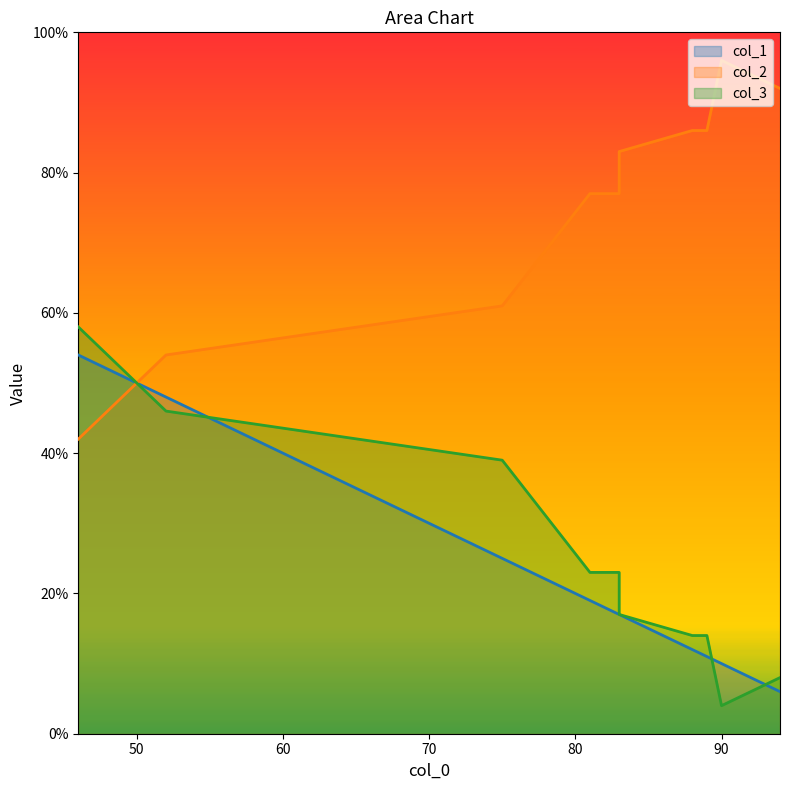

Rank the categories by col_3 value from lowest to highest.

90, 94, 88, 89, 83, 81, 83, 75, 52, 46